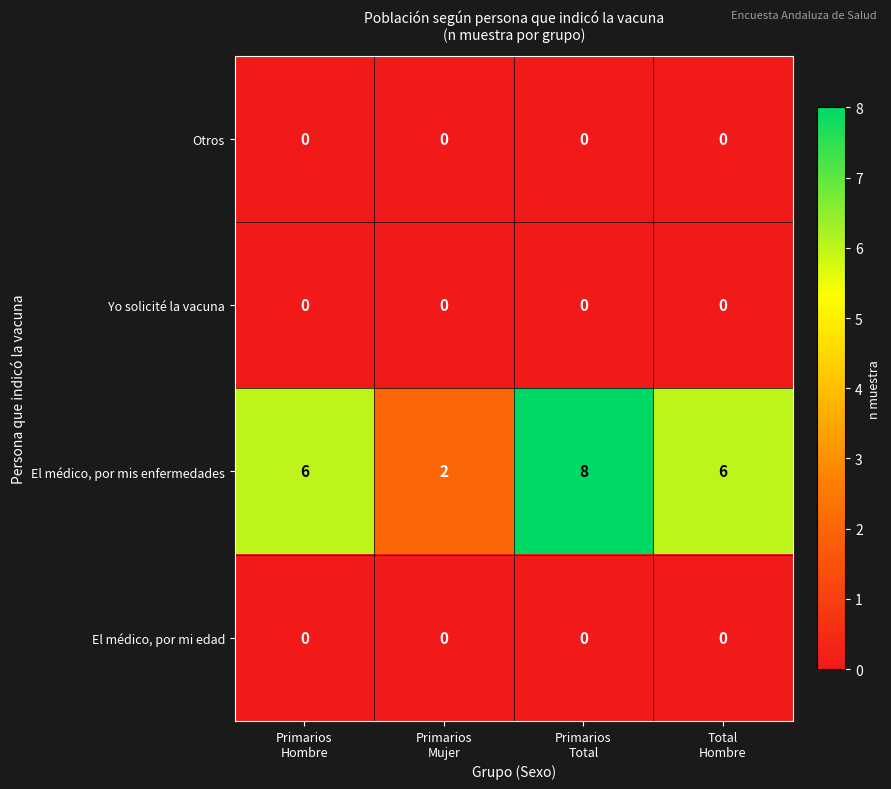

Reading left to right, list all the values displayed in this chart.

Otros: 0	0	0	0
Yo solicité la vacuna: 0	0	0	0
El médico, por mis enfermedades: 6	2	8	6
El médico, por mi edad: 0	0	0	0